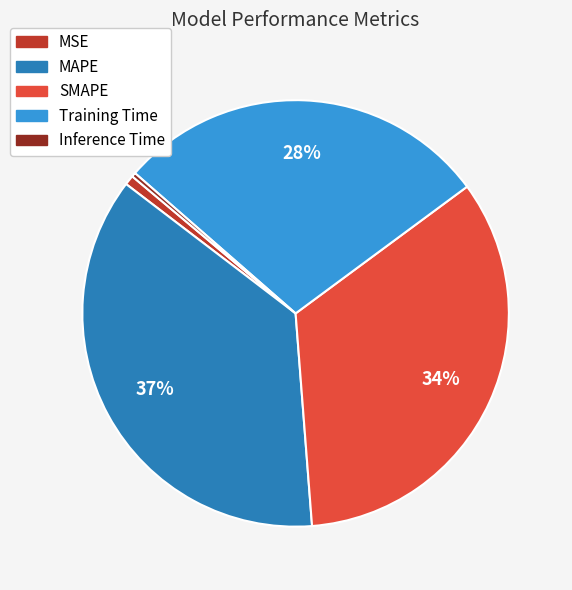

Count the number of slices in the pie.

5